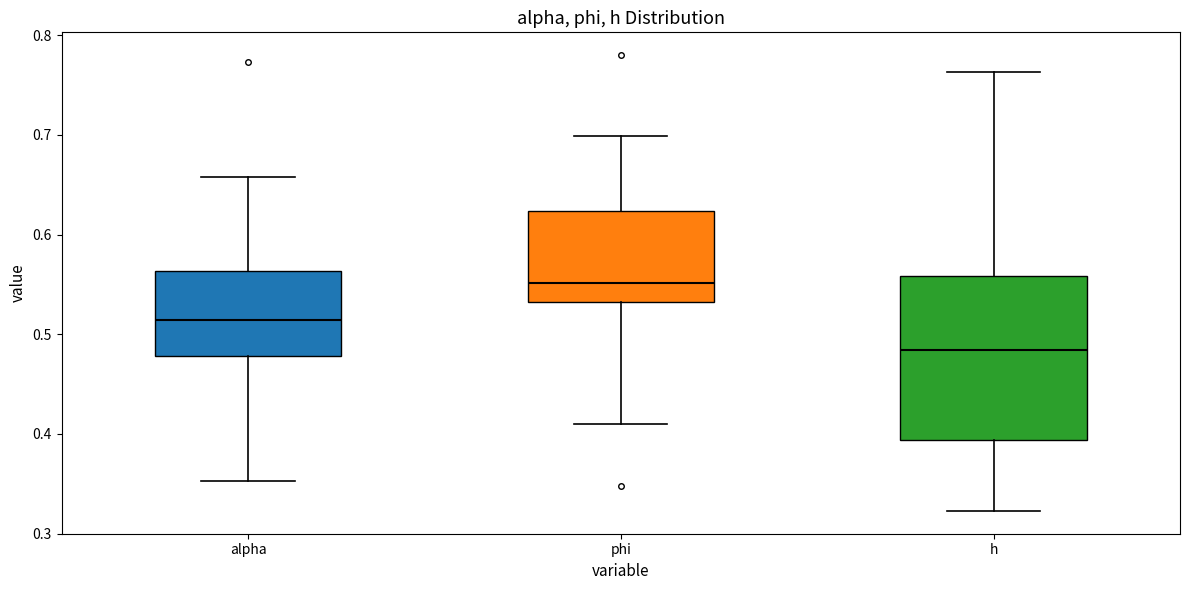

Where is the upper edge of the box for alpha on the y-axis? The values are not printed on the chart, so give them approximately, as read against the axis.

0.56